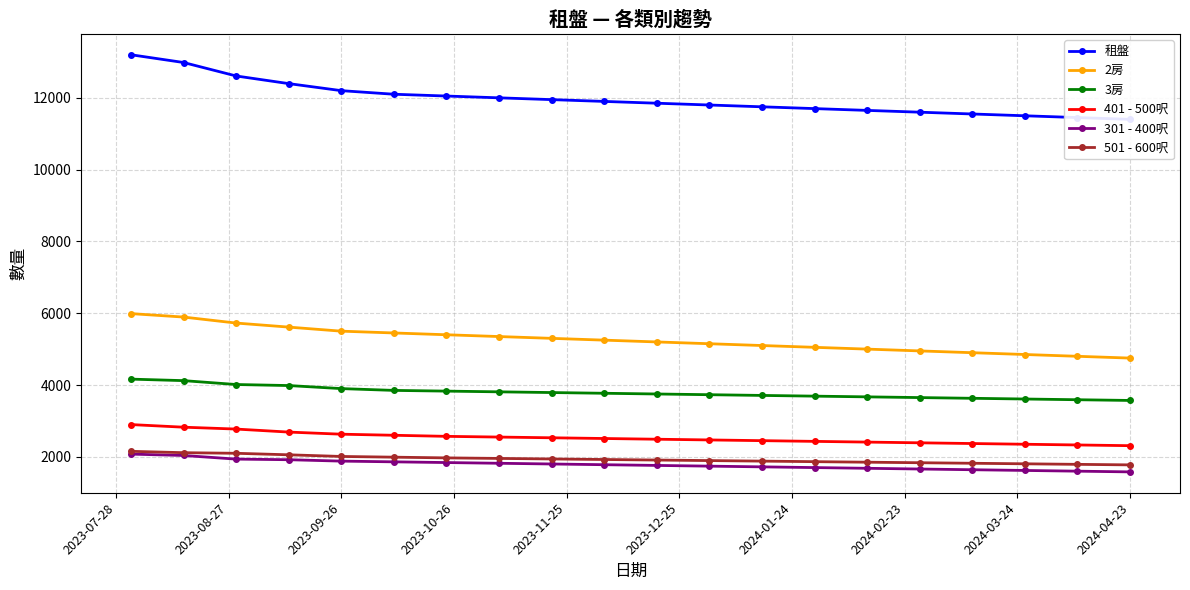

True or false: 401 - 500呎 and 2房 intersect in this chart.

False